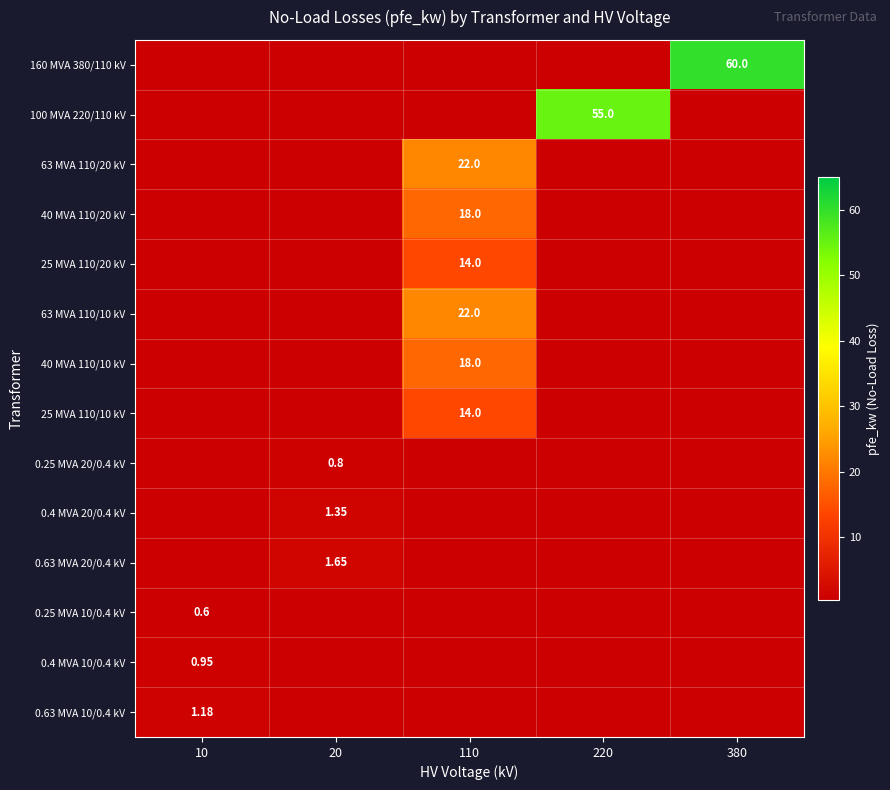

How many values in 100 MVA 220/110 kV are above zero?

1